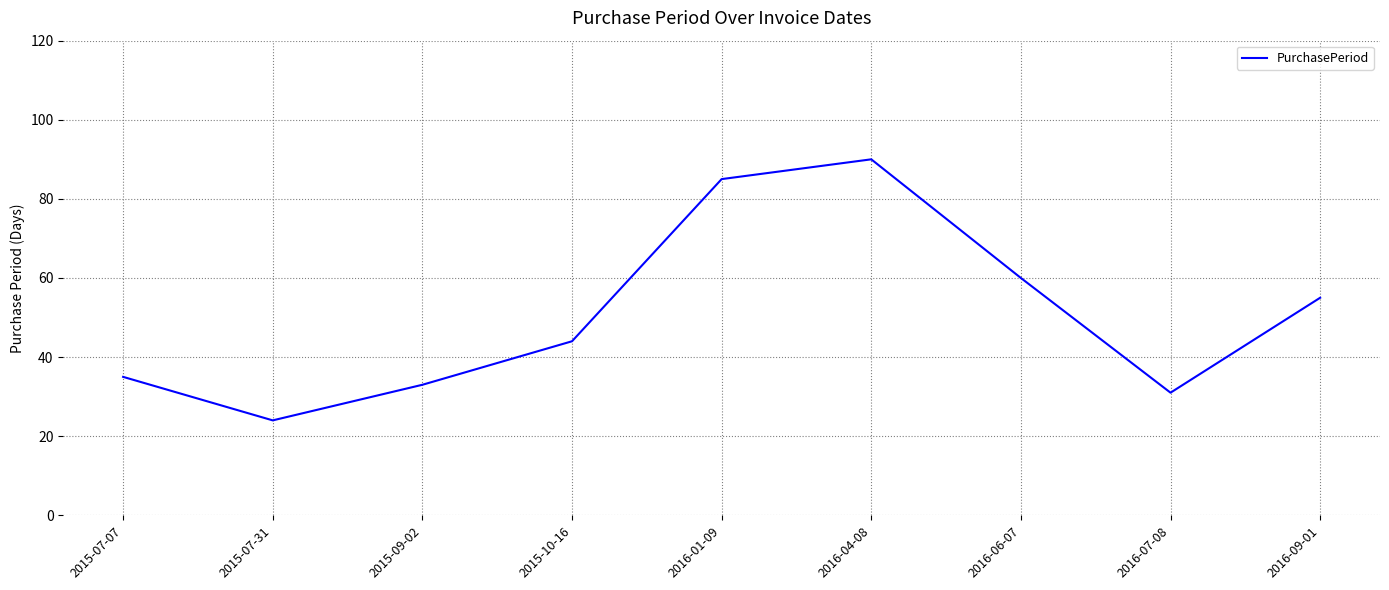

Reading left to right, what are all the values shown in this chart?

2015-07-07=35	2015-07-31=24	2015-09-02=33	2015-10-16=44	2016-01-09=85	2016-04-08=90	2016-06-07=60	2016-07-08=31	2016-09-01=55